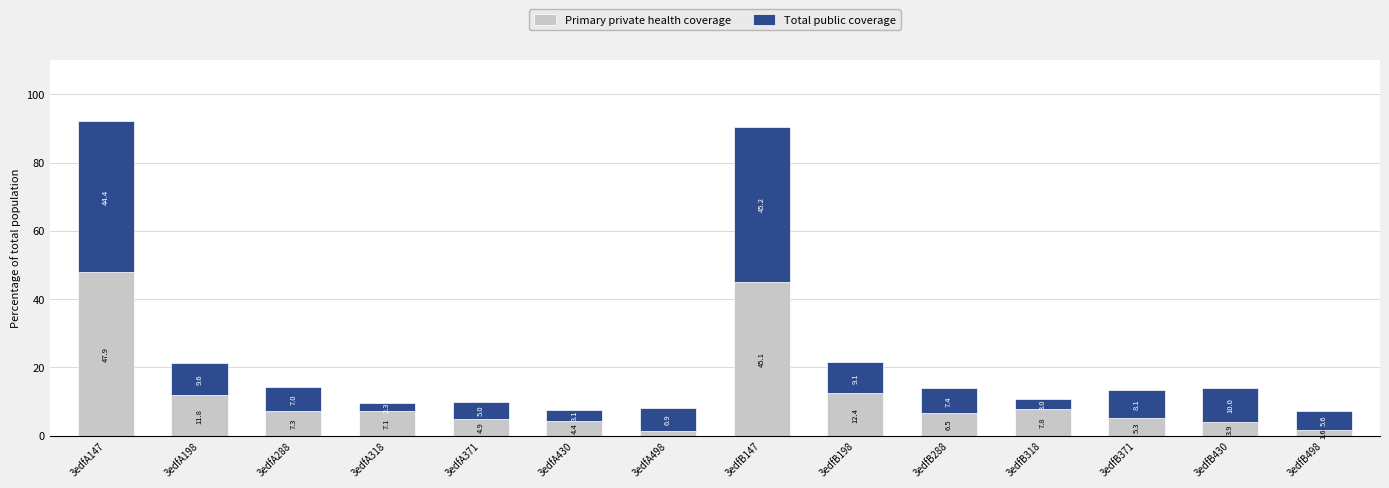

What is the average value of the Primary private health coverage series?

12.0